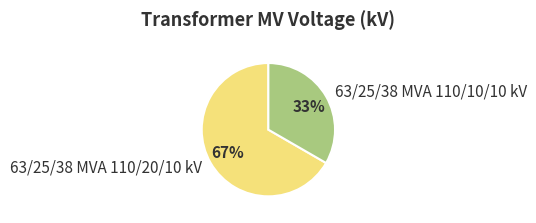

Rank the categories by value from lowest to highest.

63/25/38 MVA 110/10/10 kV, 63/25/38 MVA 110/20/10 kV